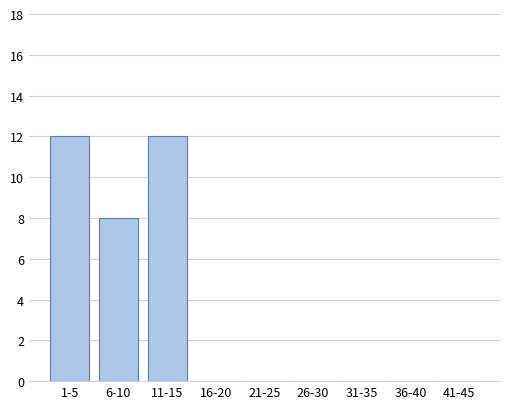

Reading right to left, transcribe all the data shown in this chart.

41-45=0	36-40=0	31-35=0	26-30=0	21-25=0	16-20=0	11-15=12	6-10=8	1-5=12